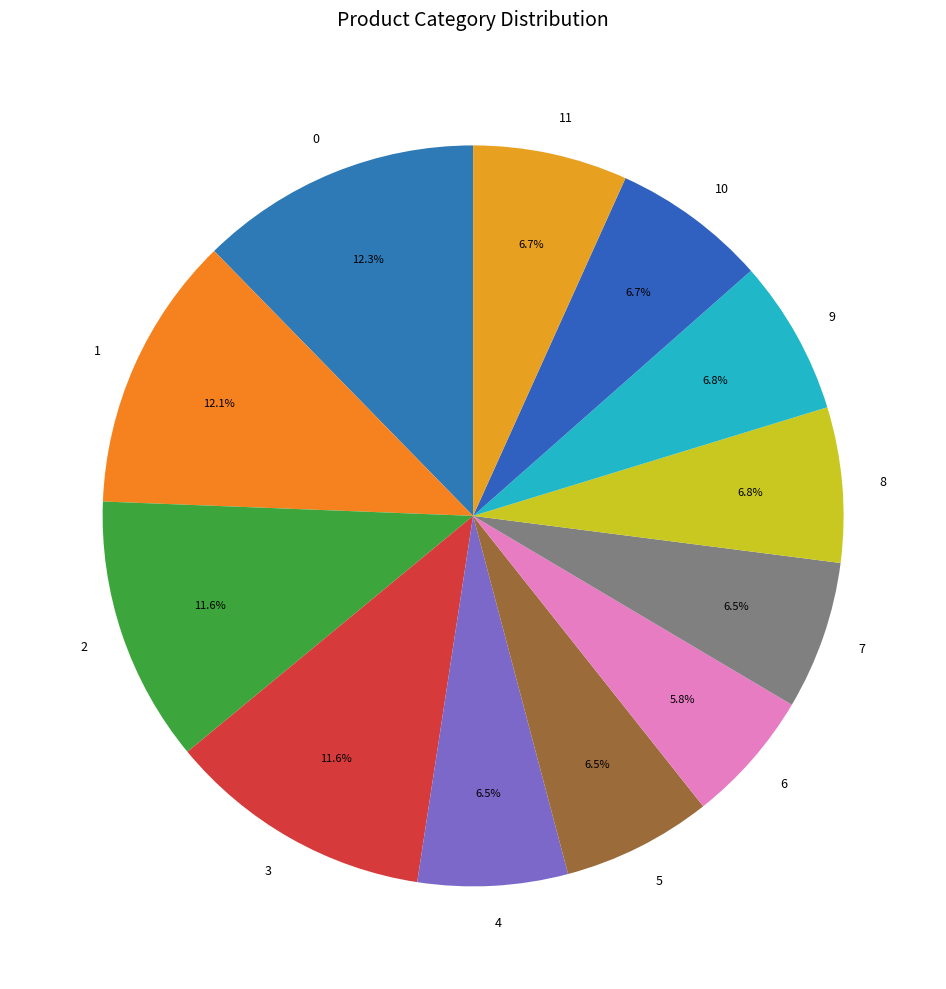

Does 9 account for over 50% of the chart?

No